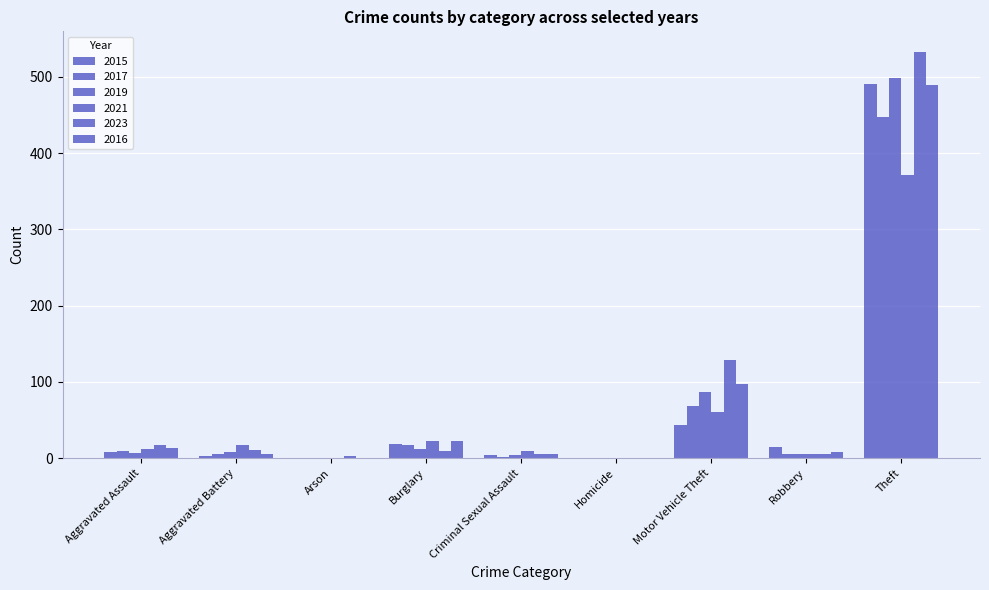

Reading left to right, what are all the values shown in this chart?

2015: Aggravated Assault=8	Aggravated Battery=3	Arson=0	Burglary=19	Criminal Sexual Assault=4	Homicide=1	Motor Vehicle Theft=43	Robbery=15	Theft=491
2017: Aggravated Assault=10	Aggravated Battery=5	Arson=0	Burglary=18	Criminal Sexual Assault=2	Homicide=1	Motor Vehicle Theft=69	Robbery=6	Theft=447
2019: Aggravated Assault=7	Aggravated Battery=8	Arson=1	Burglary=12	Criminal Sexual Assault=4	Homicide=0	Motor Vehicle Theft=87	Robbery=6	Theft=499
2021: Aggravated Assault=12	Aggravated Battery=17	Arson=1	Burglary=23	Criminal Sexual Assault=9	Homicide=0	Motor Vehicle Theft=60	Robbery=5	Theft=371
2023: Aggravated Assault=18	Aggravated Battery=11	Arson=3	Burglary=9	Criminal Sexual Assault=5	Homicide=0	Motor Vehicle Theft=129	Robbery=6	Theft=533
2016: Aggravated Assault=13	Aggravated Battery=5	Arson=0	Burglary=22	Criminal Sexual Assault=6	Homicide=0	Motor Vehicle Theft=98	Robbery=8	Theft=489